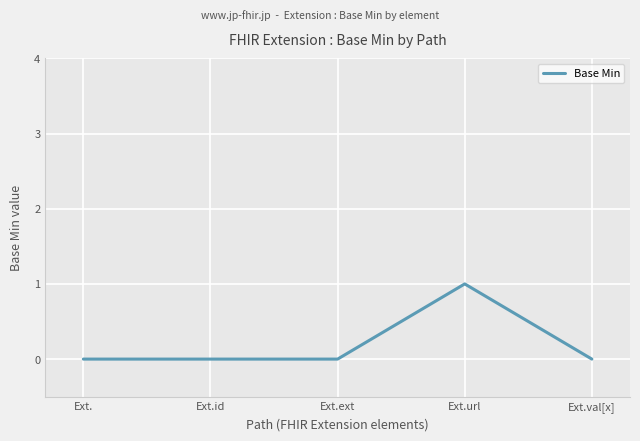

Count the number of categories in the chart.

5